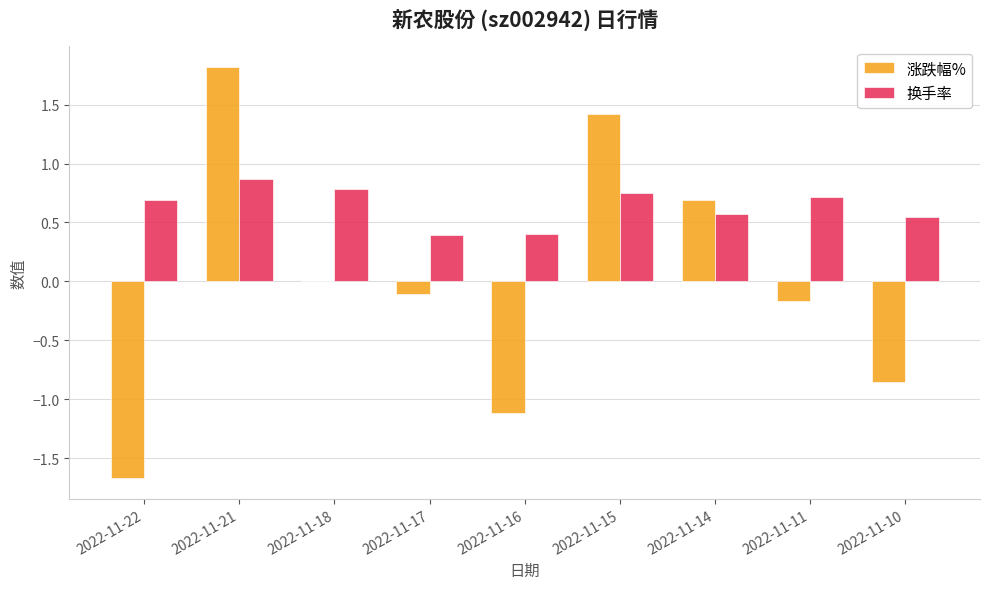

Is it true that 换手率 equals 0.8 at 2022-11-15?

True